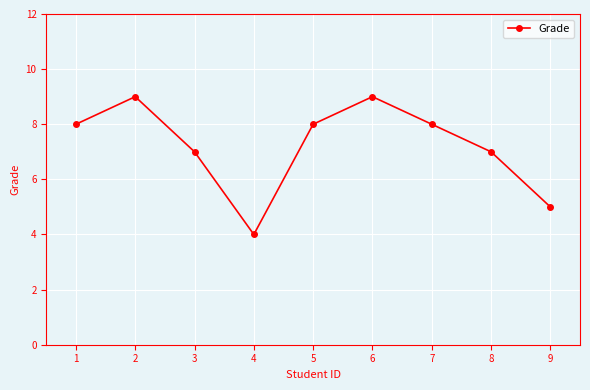

What is the change in value from 2 to 5?

-1